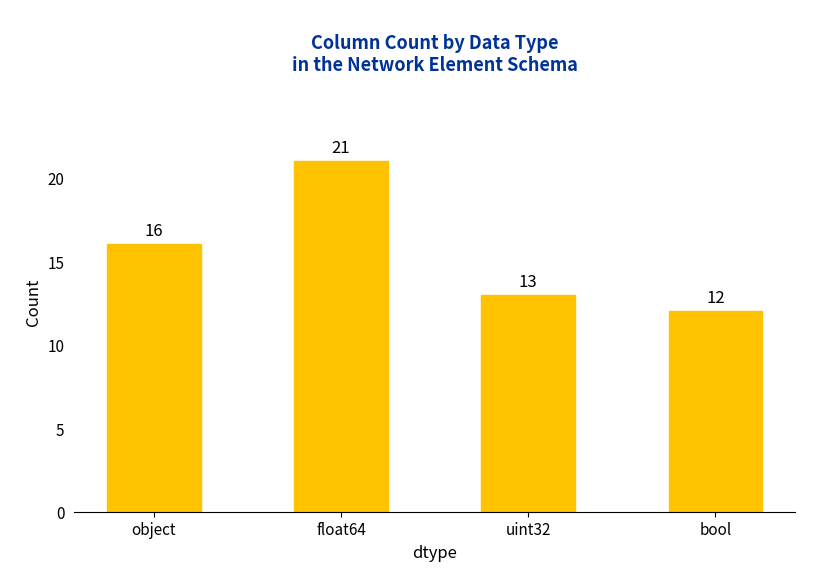

What position from the right is uint32?

2